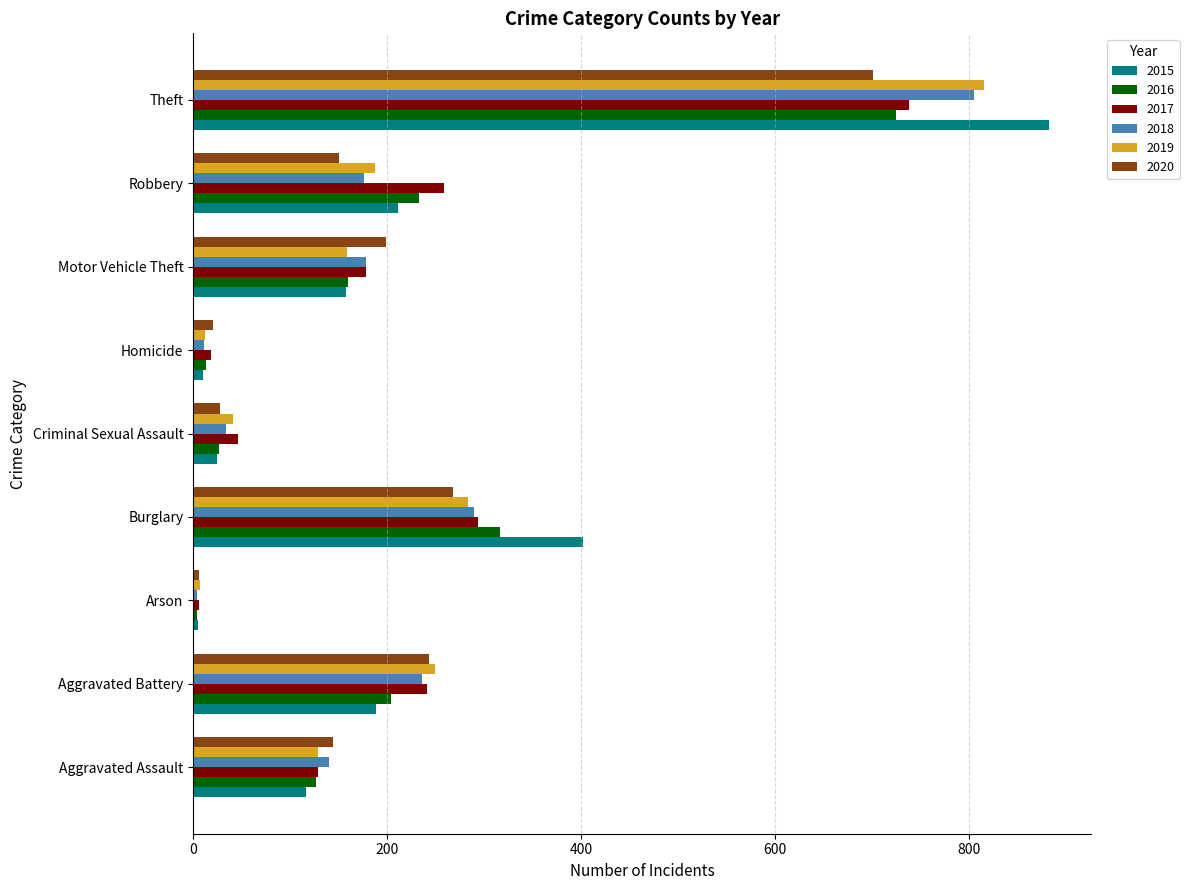

The value of 2019 at Aggravated Battery is 403. True or false?

False